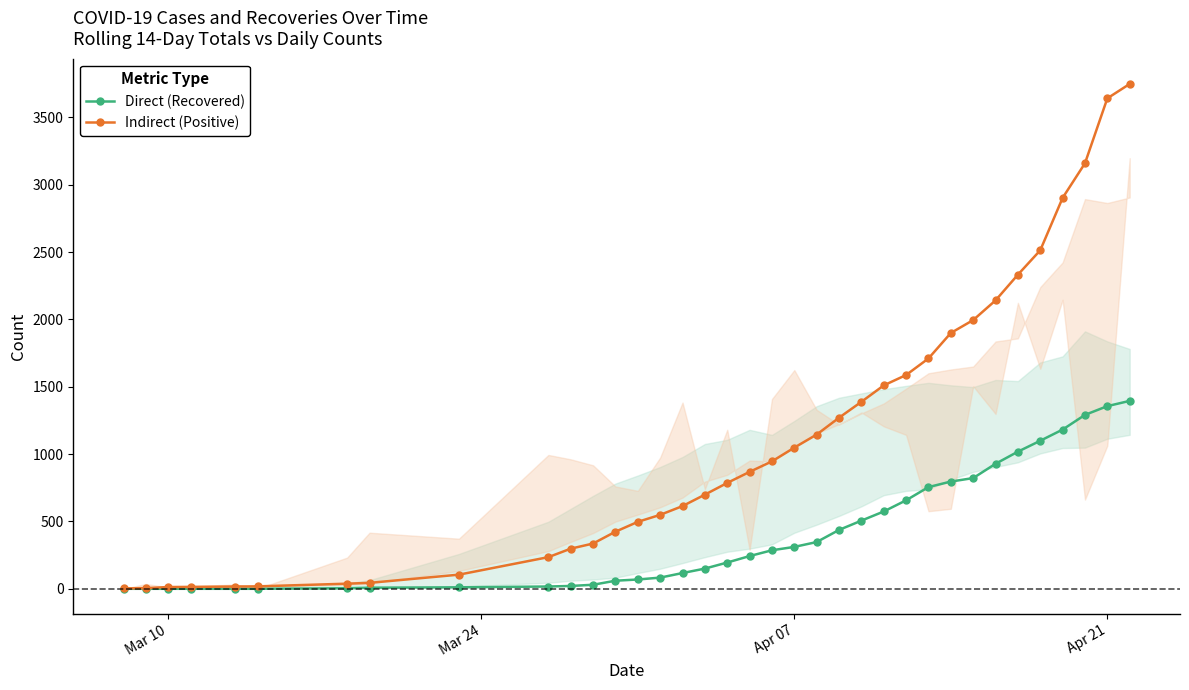

At how many categories does at least one series exceed 2707?

4